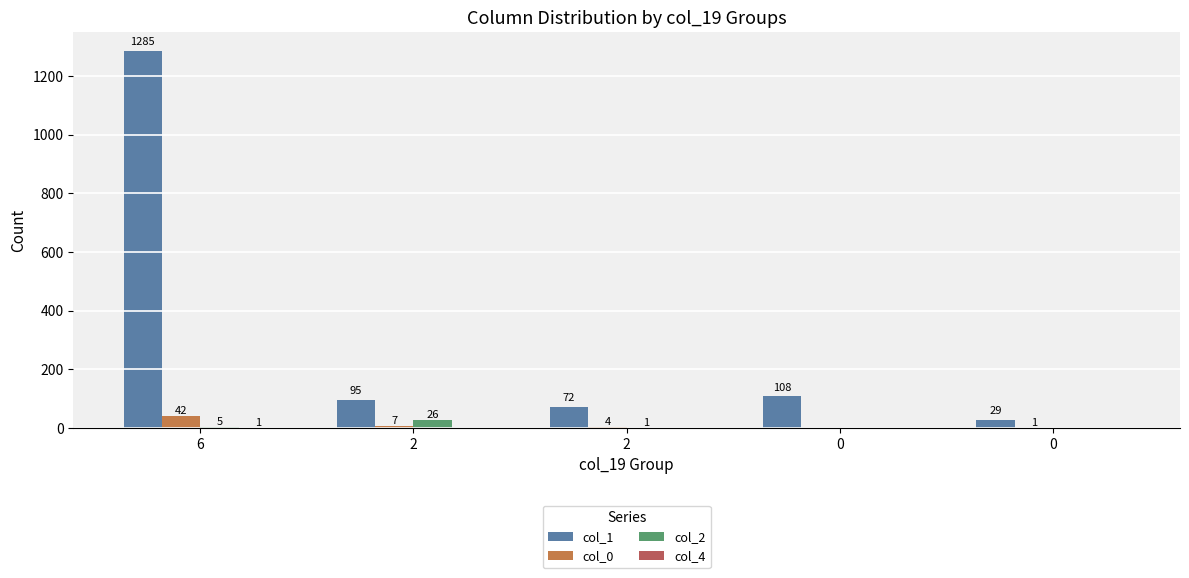

How many groups of bars are there?

5